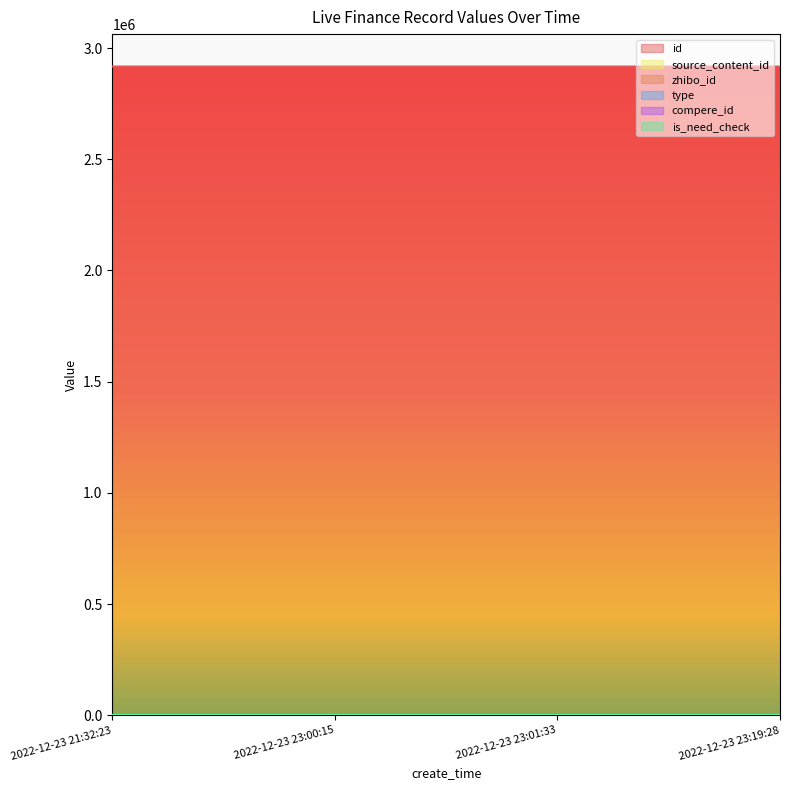

True or false: id and type intersect in this chart.

False